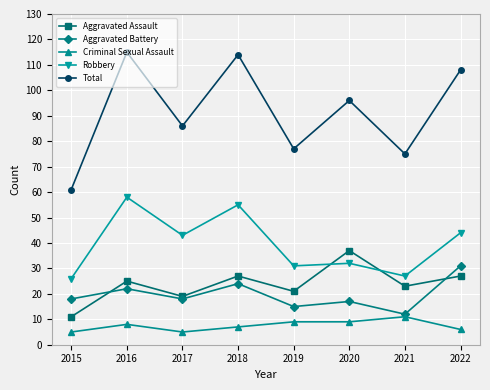

How many series are shown in this chart?

5